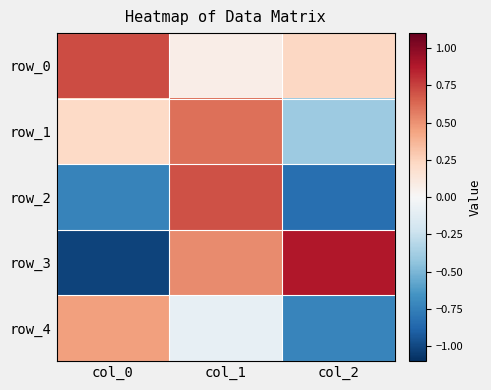

The row_0 series shows 0.3 at col_2. True or false?

False